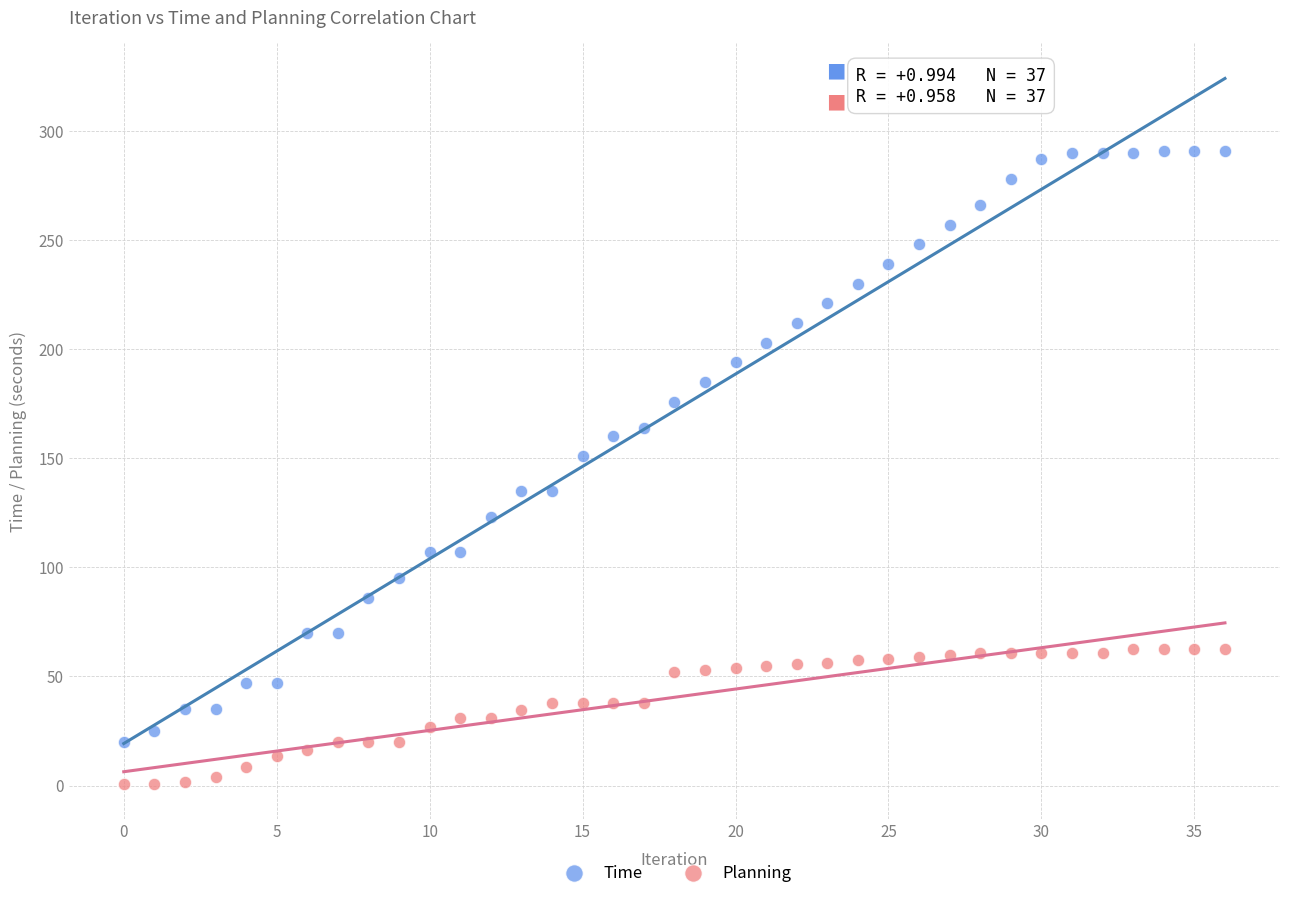

What are all the series names shown in the legend?

Time, Planning